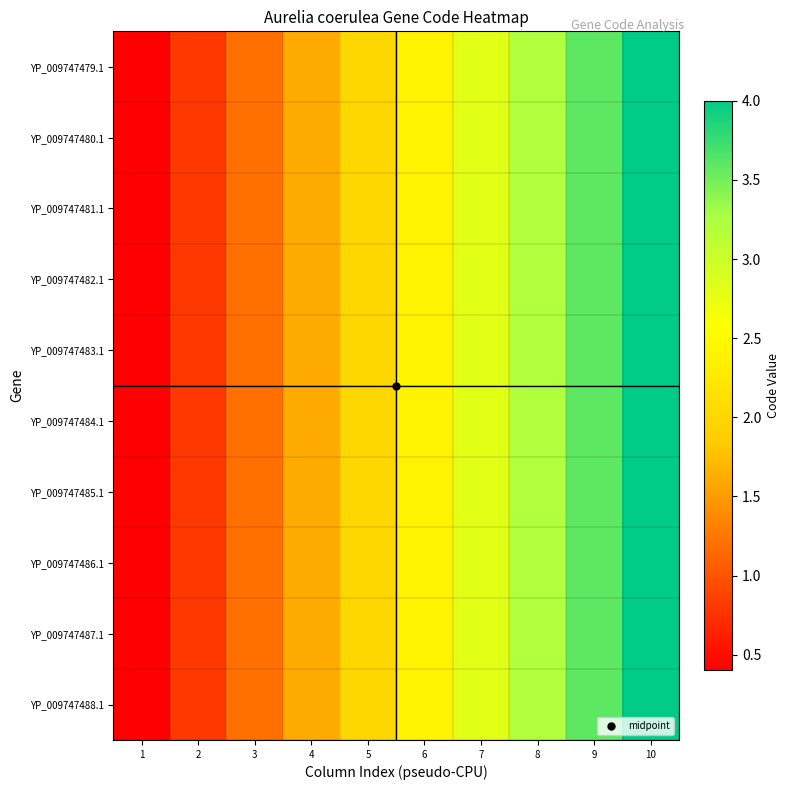

Reading left to right, list all the values displayed in this chart.

YP_009747479.1: 1=0.4	2=0.8	3=1.2	4=1.6	5=2.0	6=2.4	7=2.8	8=3.2	9=3.6	10=4.0
YP_009747480.1: 1=0.4	2=0.8	3=1.2	4=1.6	5=2.0	6=2.4	7=2.8	8=3.2	9=3.6	10=4.0
YP_009747481.1: 1=0.4	2=0.8	3=1.2	4=1.6	5=2.0	6=2.4	7=2.8	8=3.2	9=3.6	10=4.0
YP_009747482.1: 1=0.4	2=0.8	3=1.2	4=1.6	5=2.0	6=2.4	7=2.8	8=3.2	9=3.6	10=4.0
YP_009747483.1: 1=0.4	2=0.8	3=1.2	4=1.6	5=2.0	6=2.4	7=2.8	8=3.2	9=3.6	10=4.0
YP_009747484.1: 1=0.4	2=0.8	3=1.2	4=1.6	5=2.0	6=2.4	7=2.8	8=3.2	9=3.6	10=4.0
YP_009747485.1: 1=0.4	2=0.8	3=1.2	4=1.6	5=2.0	6=2.4	7=2.8	8=3.2	9=3.6	10=4.0
YP_009747486.1: 1=0.4	2=0.8	3=1.2	4=1.6	5=2.0	6=2.4	7=2.8	8=3.2	9=3.6	10=4.0
YP_009747487.1: 1=0.4	2=0.8	3=1.2	4=1.6	5=2.0	6=2.4	7=2.8	8=3.2	9=3.6	10=4.0
YP_009747488.1: 1=0.4	2=0.8	3=1.2	4=1.6	5=2.0	6=2.4	7=2.8	8=3.2	9=3.6	10=4.0